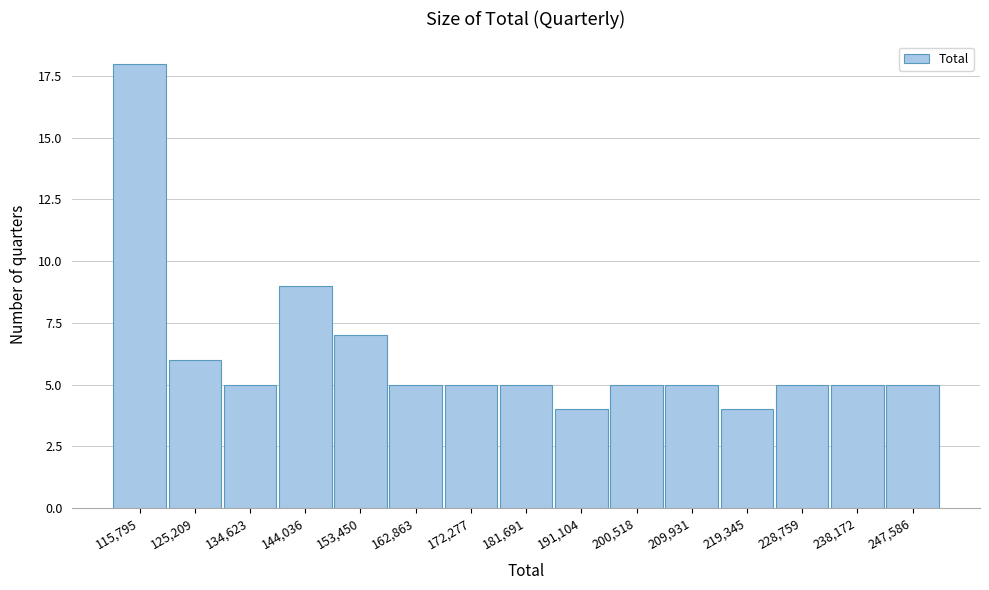

Reading left to right, what are all the values shown in this chart?

115,795=18	125,209=6	134,623=5	144,036=9	153,450=7	162,863=5	172,277=5	181,691=5	191,104=4	200,518=5	209,931=5	219,345=4	228,759=5	238,172=5	247,586=5